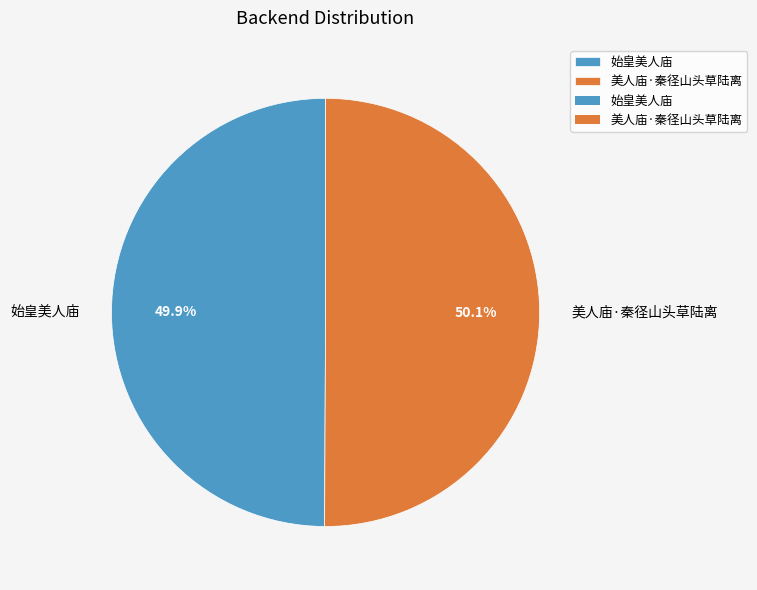

Approximately how many times larger is the value at 美人庙·秦径山头草陆离 compared to 始皇美人庙?

1.0